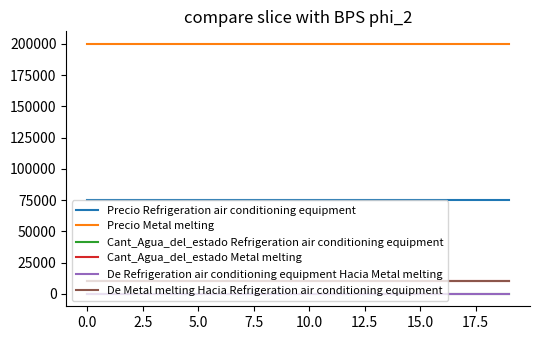

Is this an area chart (filled region under the line)?

No